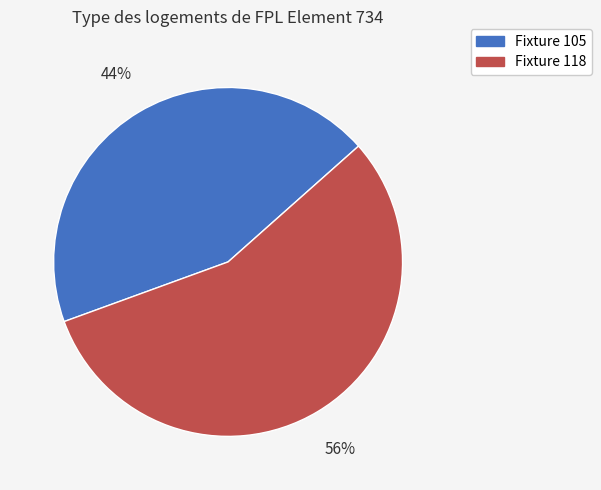

Does any single category account for the majority?

Yes